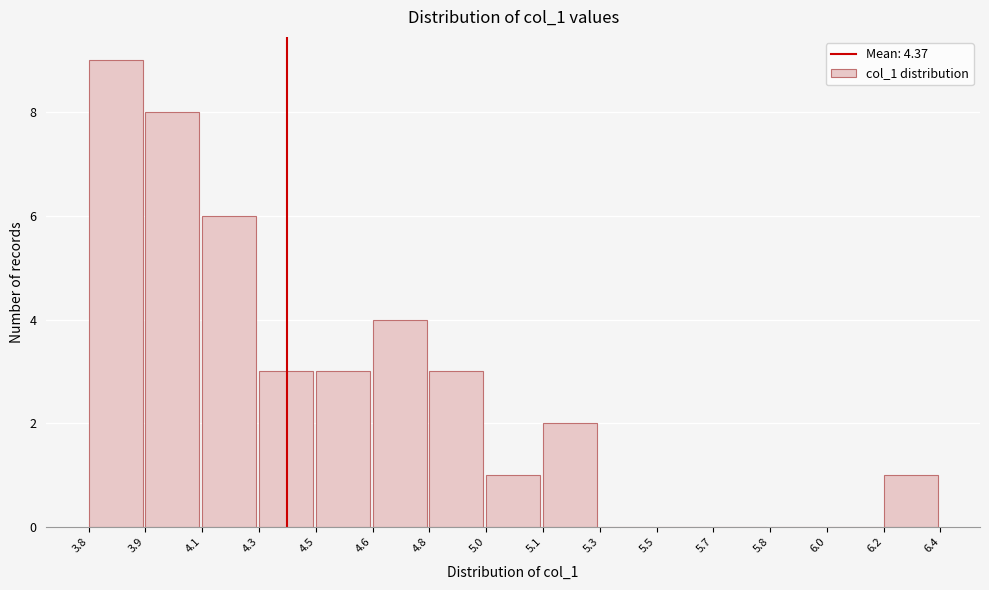

Reading left to right, extract all data points from this chart.

3.8=9	3.9=8	4.1=6	4.3=3	4.5=3	4.6=4	4.8=3	5.0=1	5.1=2	5.3=0	5.5=0	5.7=0	5.8=0	6.0=0	6.2=1